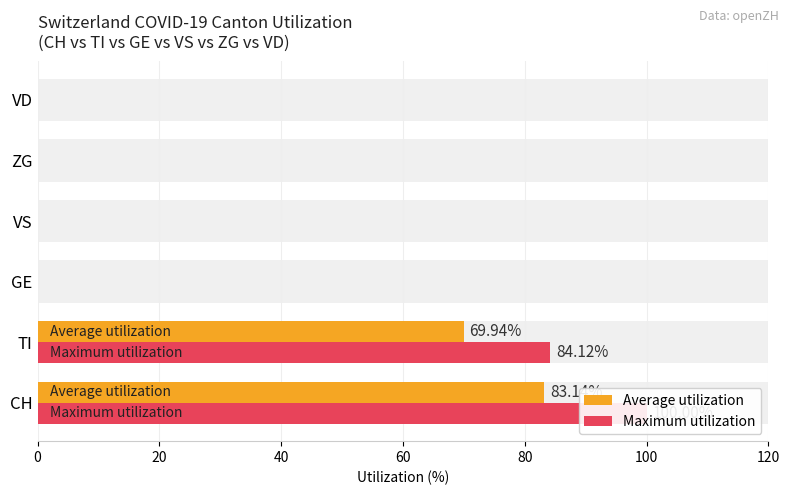

At how many categories does at least one series exceed 11?

2